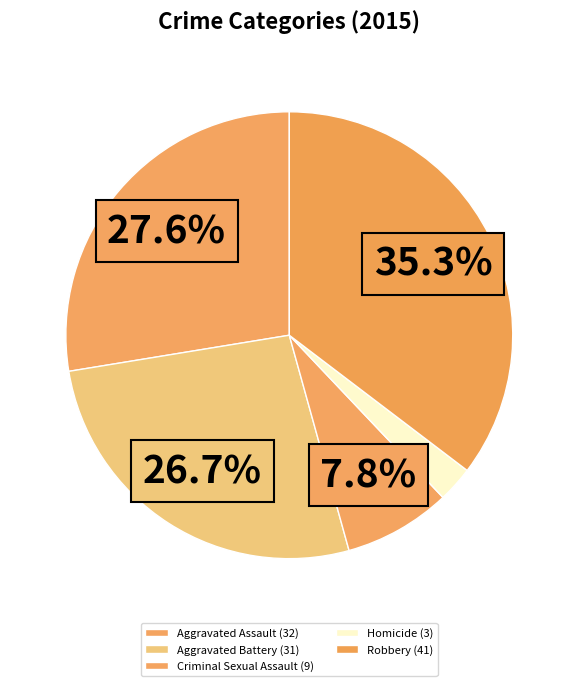

To the nearest percent, what is the difference between the Aggravated Assault and Homicide slice percentages?

25%